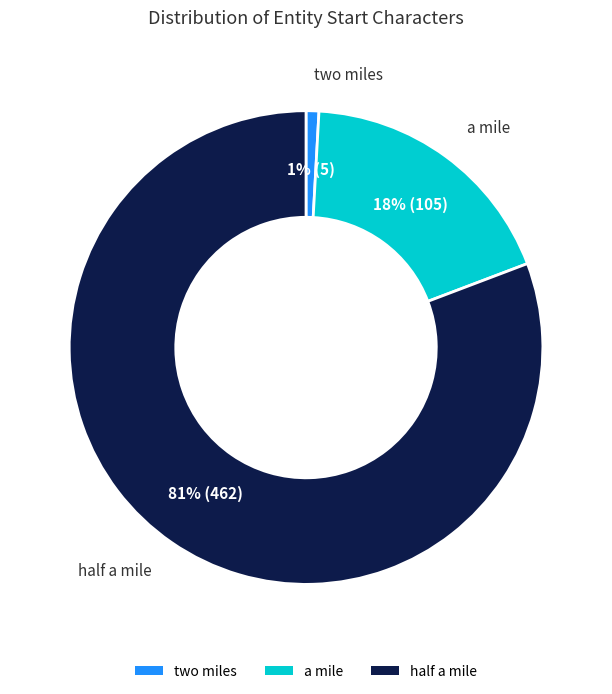

Is it true that half a mile is 81% of the pie?

True